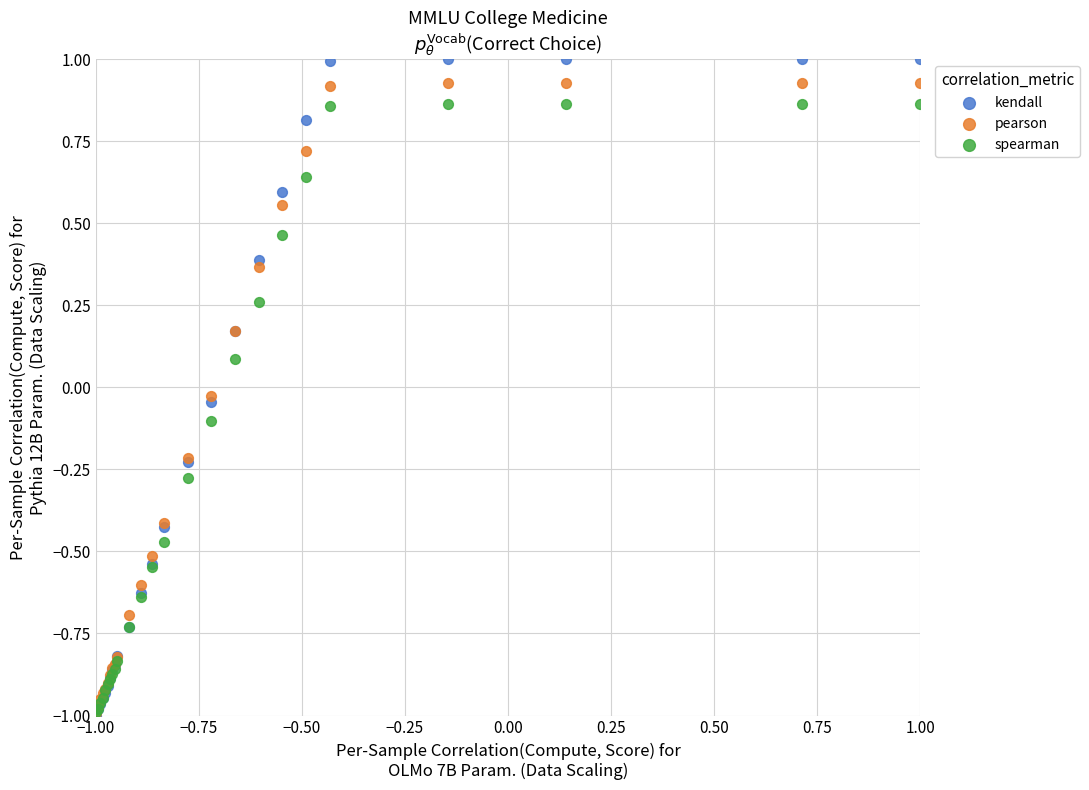

What are all the series names shown in the legend?

kendall, pearson, spearman